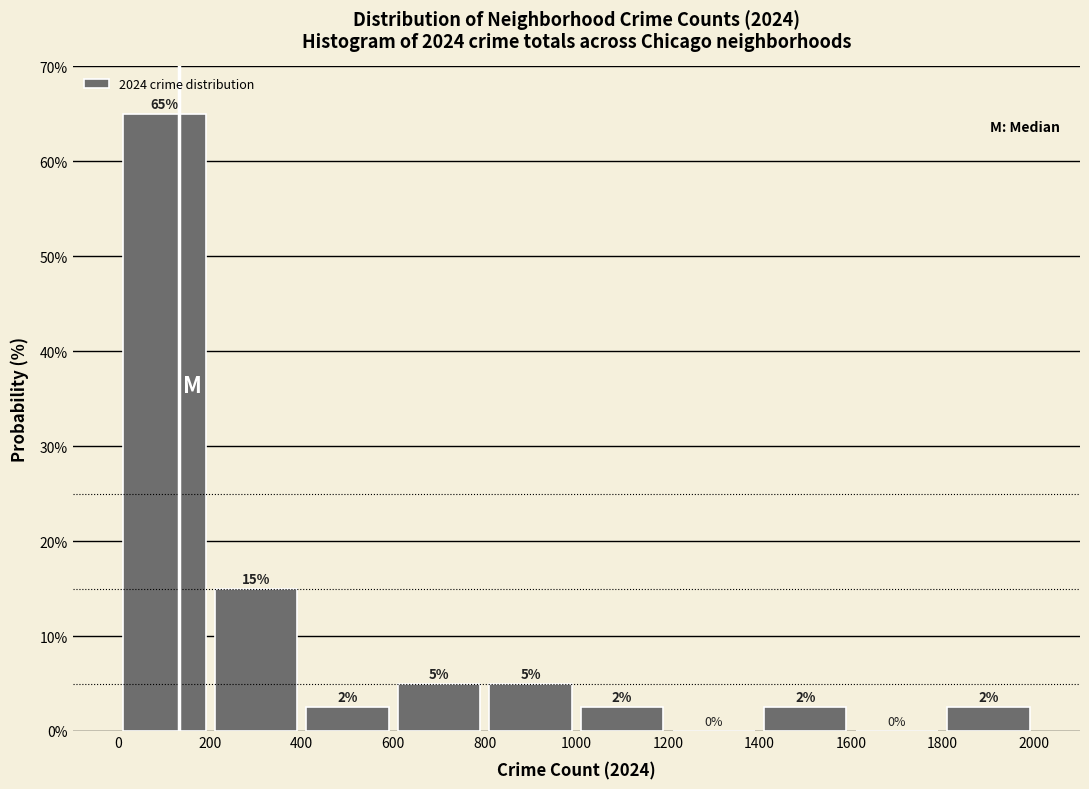

Over which range of the x-axis is the bar tallest?

0 to 200